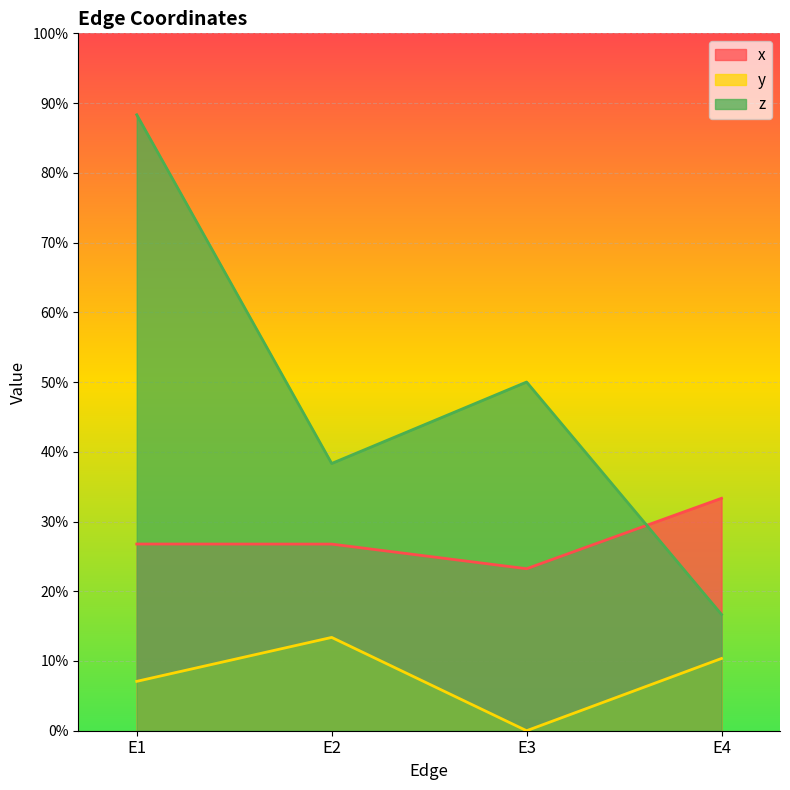

How many interior local peaks does the z series have?

1